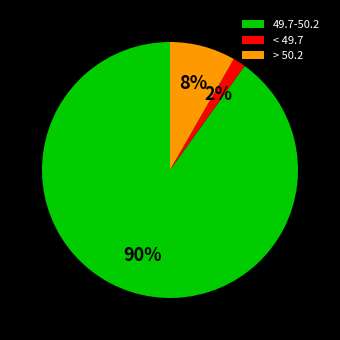

Which has a higher value, 49.7-50.2 or < 49.7?

49.7-50.2